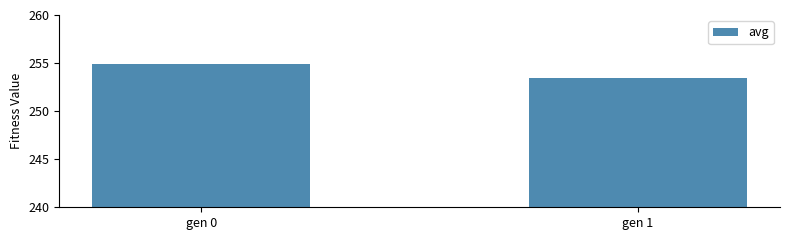

Rank the categories by value from highest to lowest.

gen 0, gen 1